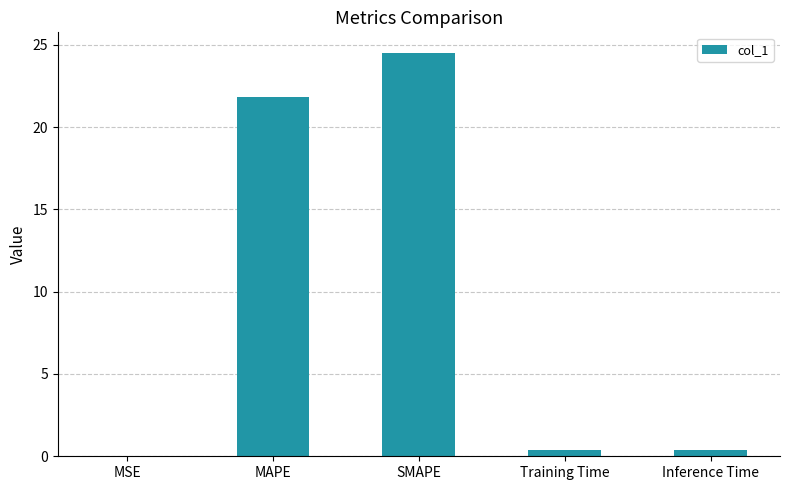

Are the bars horizontal?

No